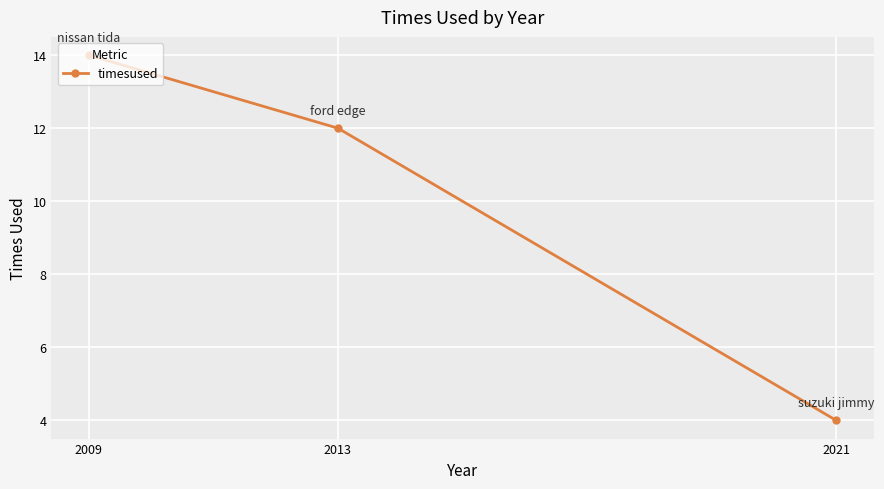

At which label is the value closest to 9?

2013